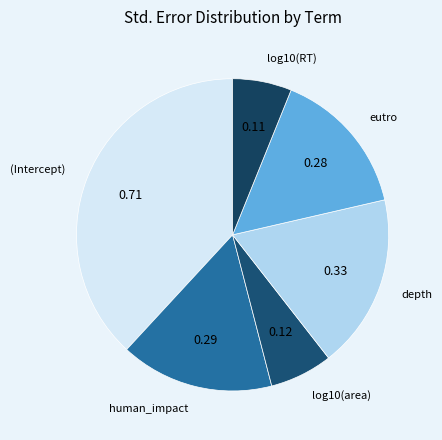

Is the sum of depth and eutro greater than half?

No